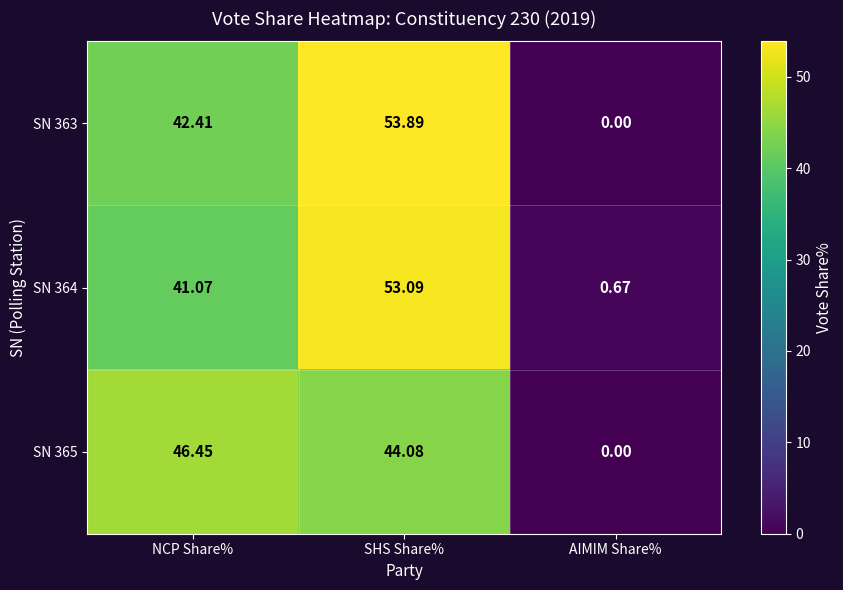

At SHS Share%, list the series in order from largest to smallest.

SN 363, SN 364, SN 365